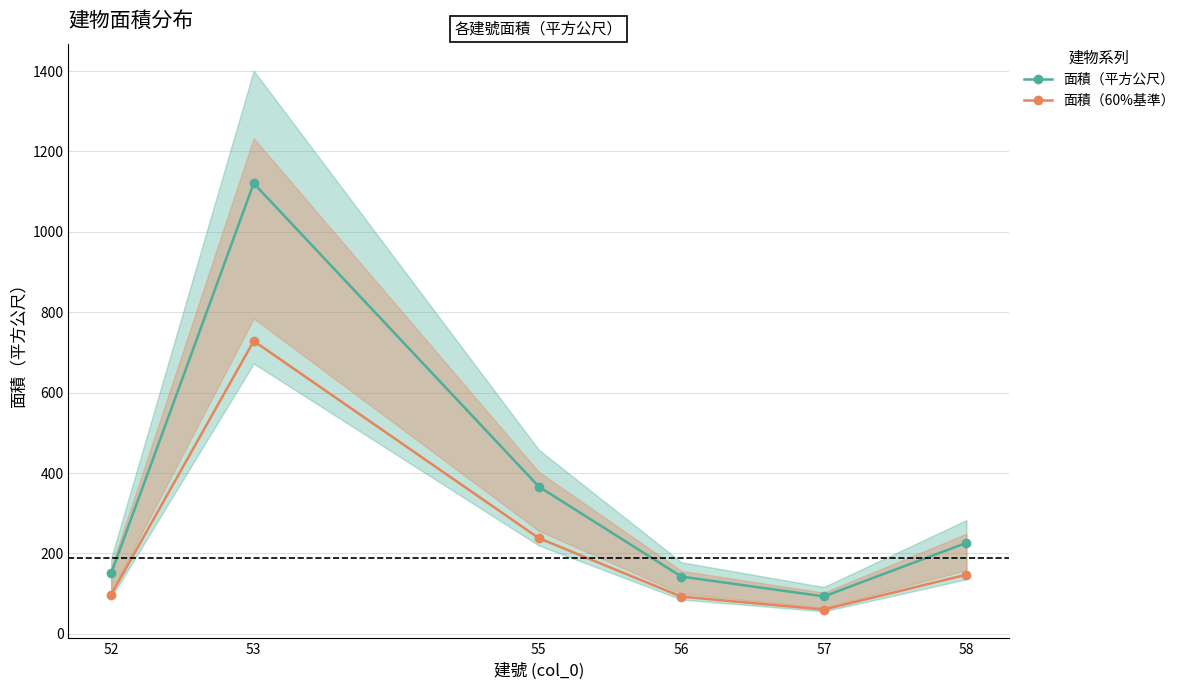

At which category does 面積（60%基準） reach its first local valley?

57